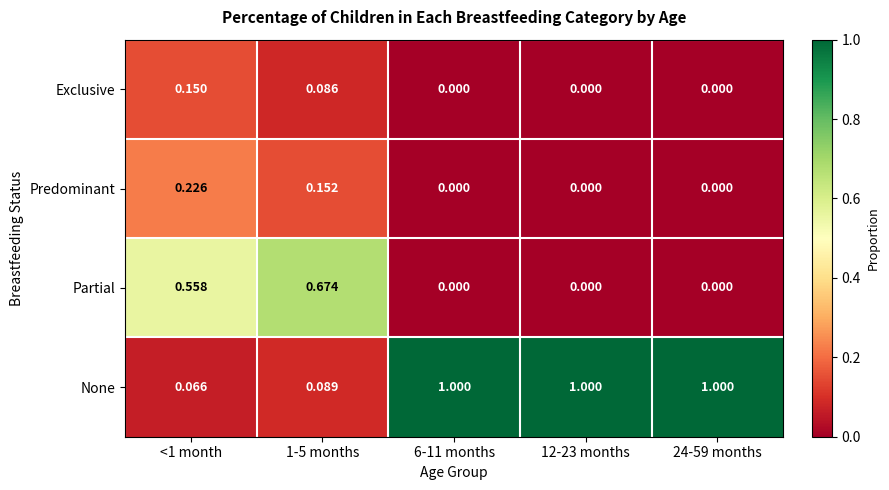

What is the difference between the highest and lowest values at 6-11 months?

1.0